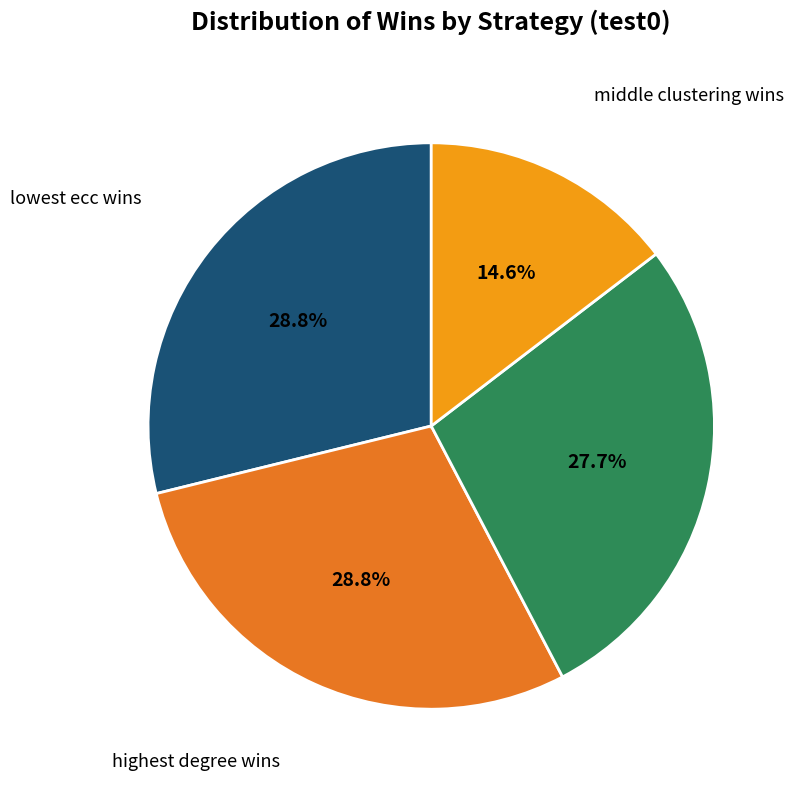

Is there a majority slice in this chart?

No